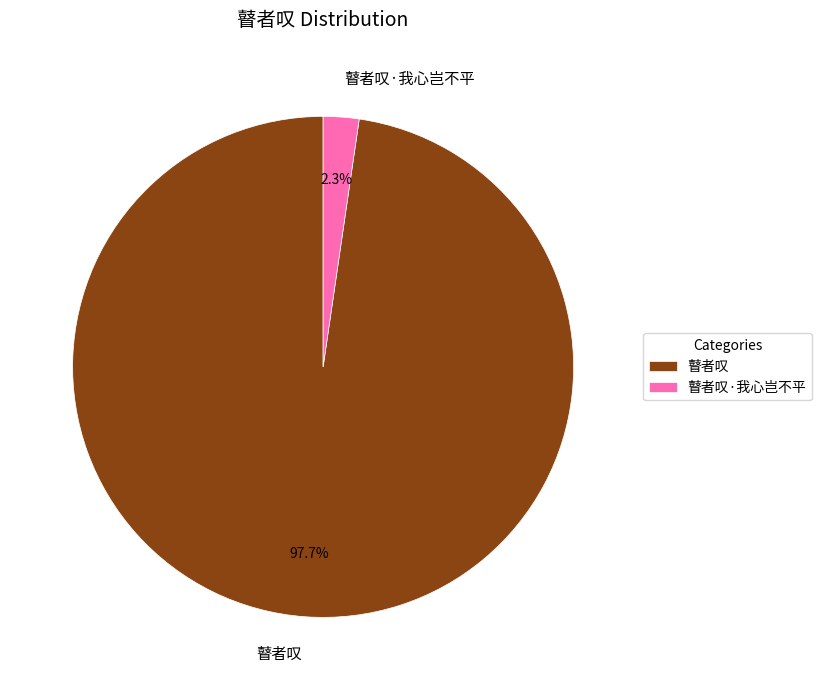

Which category has the biggest portion of the pie?

瞽者叹